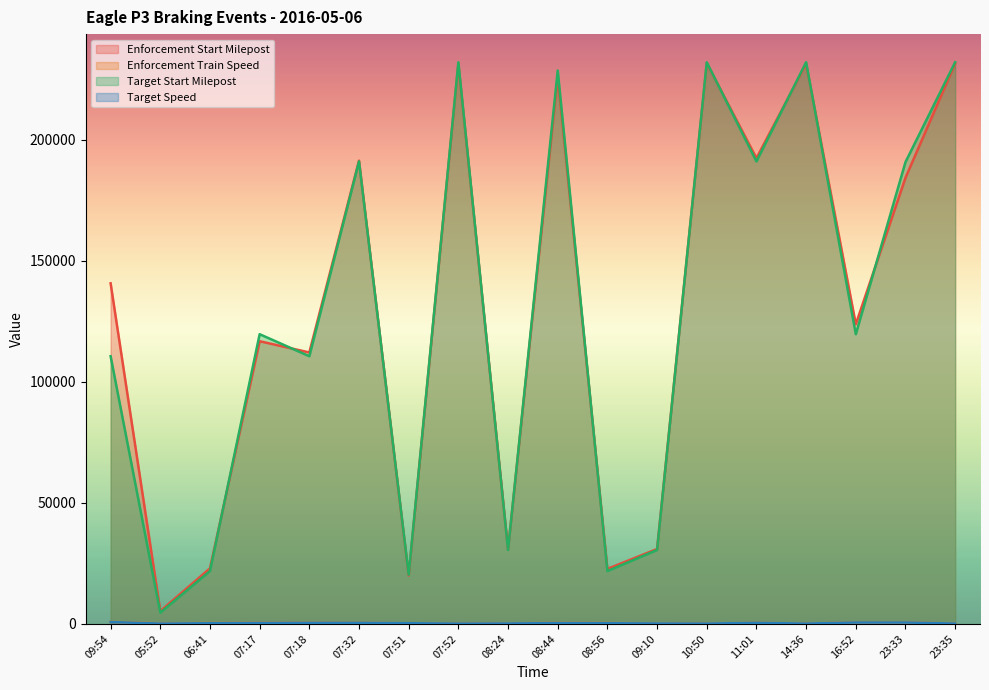

Reading right to left, transcribe all the data shown in this chart.

Enforcement Start Milepost: 23:35=231557	23:33=184350	16:52=123820	14:36=231450	11:01=192451	10:50=231748	09:10=30966	08:56=22745	08:44=226069	08:24=30847	07:52=231452	07:51=20015	07:32=191428	07:18=112168	07:17=116819	06:41=22968	05:52=5302	09:54=140749
Enforcement Train Speed: 23:35=123	23:33=652	16:52=650	14:36=130	11:01=453	10:50=116	09:10=232	08:56=356	08:44=400	08:24=236	07:52=150	07:51=265	07:32=454	07:18=476	07:17=450	06:41=375	05:52=222	09:54=842
Target Start Milepost: 23:35=232107	23:33=190834	16:52=119716	14:36=232107	11:01=191108	10:50=232080	09:10=30562	08:56=21848	08:44=228668	08:24=30562	07:52=232080	07:51=20338	07:32=191108	07:18=110617	07:17=119716	06:41=21848	05:52=4677	09:54=110617
Target Speed: 23:35=150	23:33=600	16:52=600	14:36=150	11:01=450	10:50=150	09:10=200	08:56=300	08:44=350	08:24=200	07:52=150	07:51=300	07:32=450	07:18=450	07:17=400	06:41=300	05:52=150	09:54=790